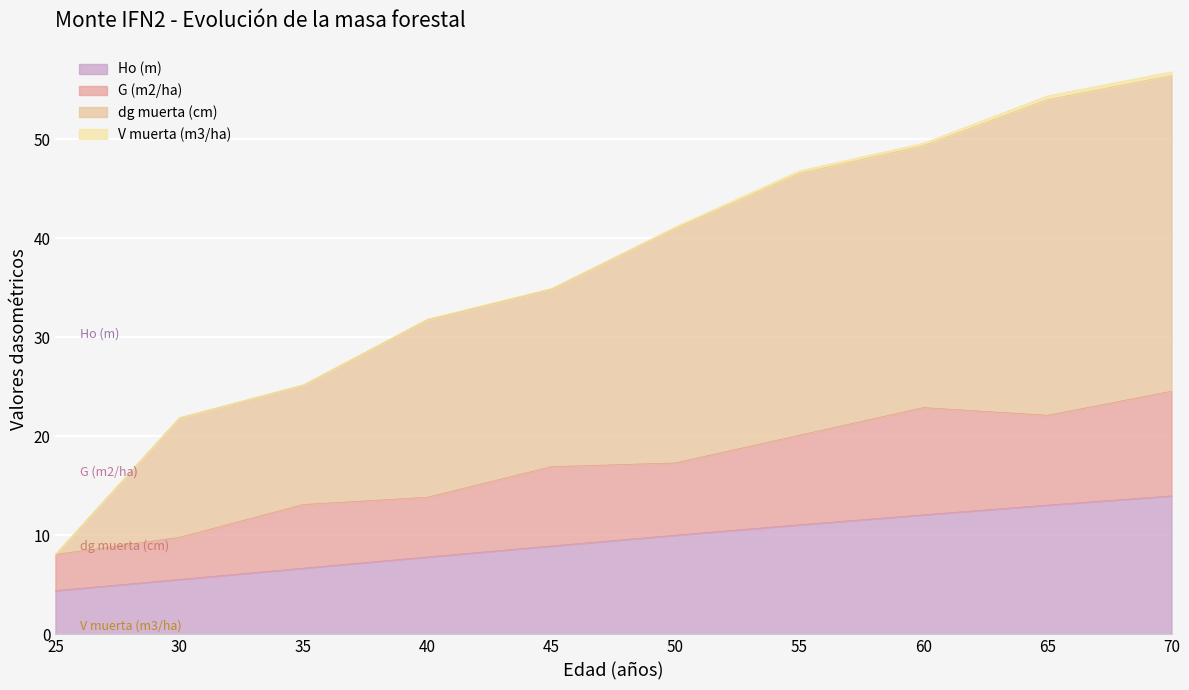

True or false: Ho (m) has a value of 1.3 at 25.

False